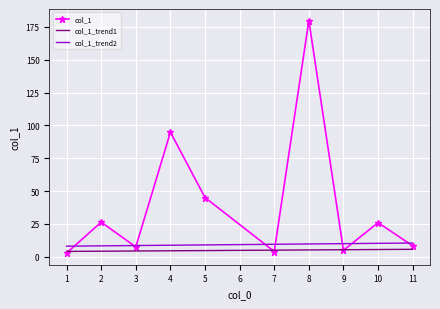

How many categories are shown in the chart?

10